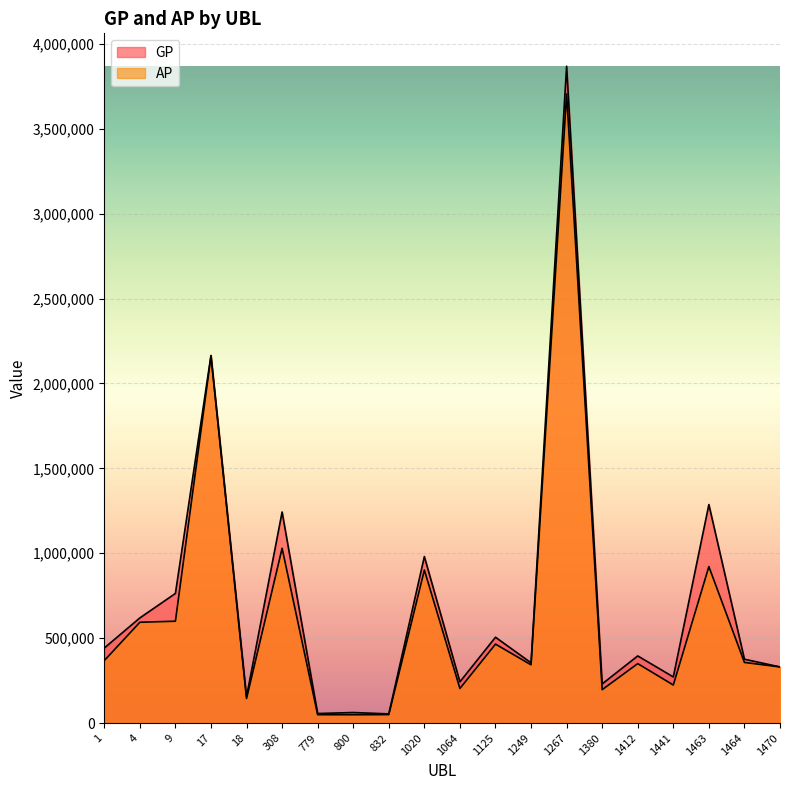

What is the smallest value displayed?

49030